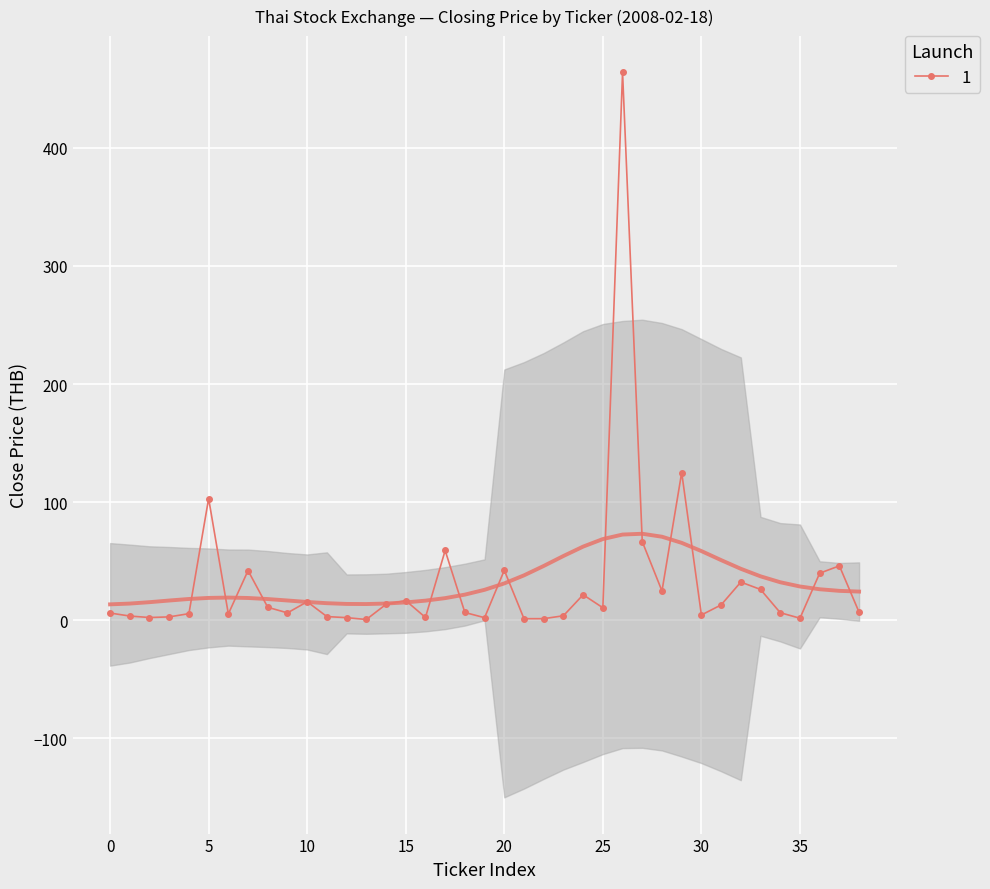

Is this an area chart (filled region under the line)?

No